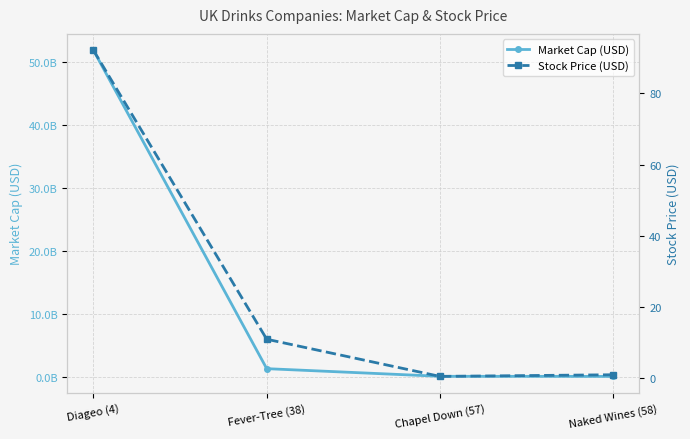

What is the label of the 4th point from the right?

Diageo (4)